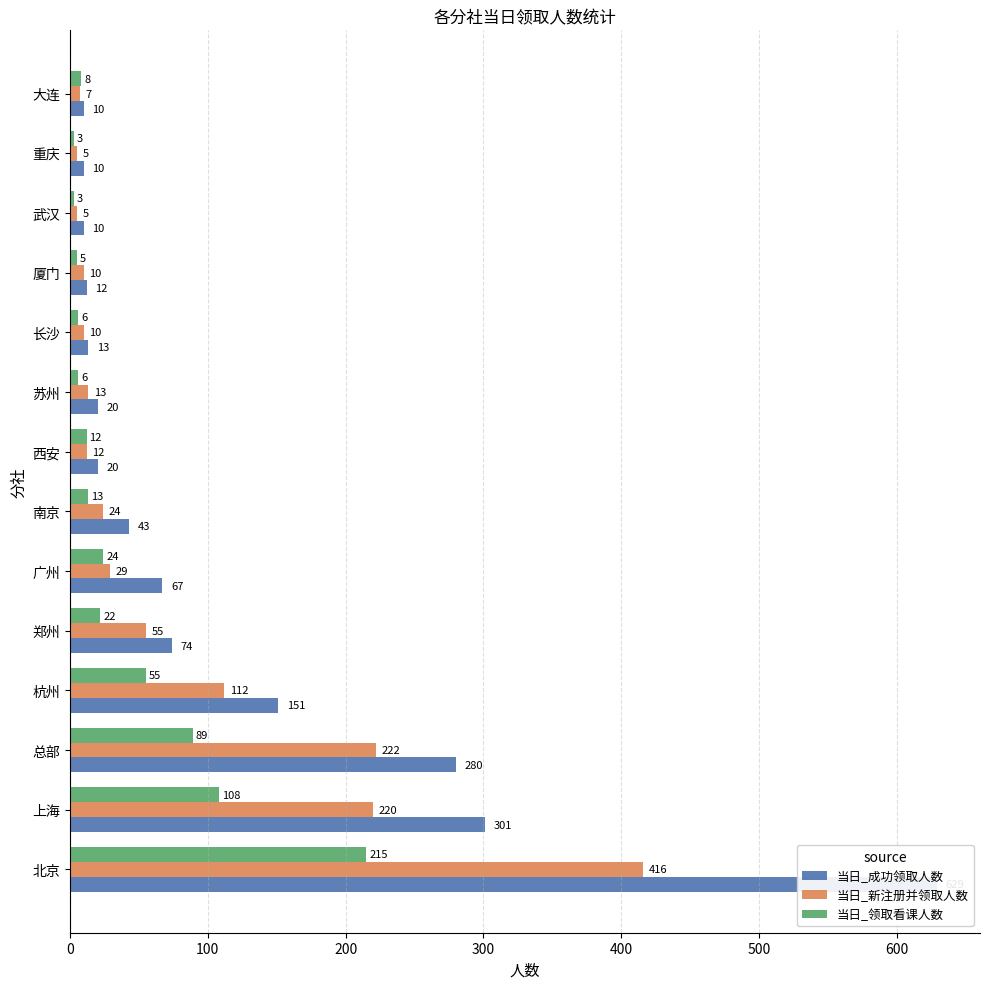

Reading left to right, what are all the values shown in this chart?

当日_成功领取人数: 629	301	280	151	74	67	43	20	20	13	12	10	10	10
当日_新注册并领取人数: 416	220	222	112	55	29	24	12	13	10	10	5	5	7
当日_领取看课人数: 215	108	89	55	22	24	13	12	6	6	5	3	3	8